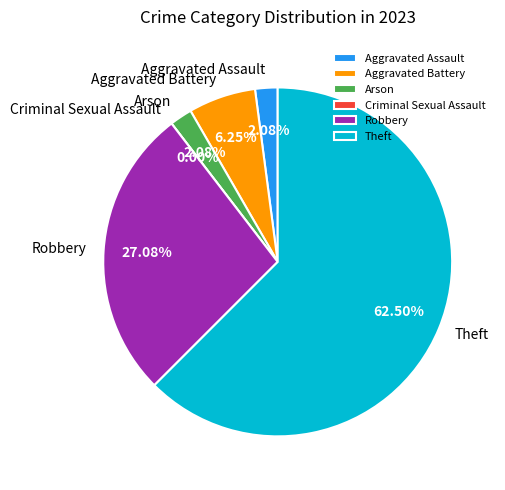

Which category has the biggest portion of the pie?

Theft